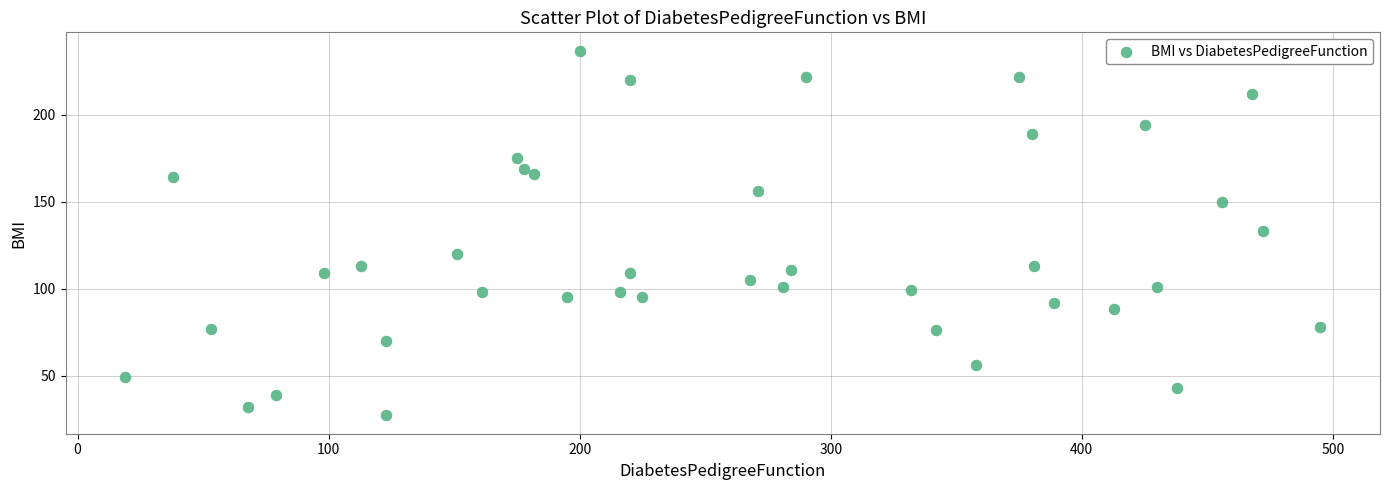

What is the range of Y values (max minus min)?

210